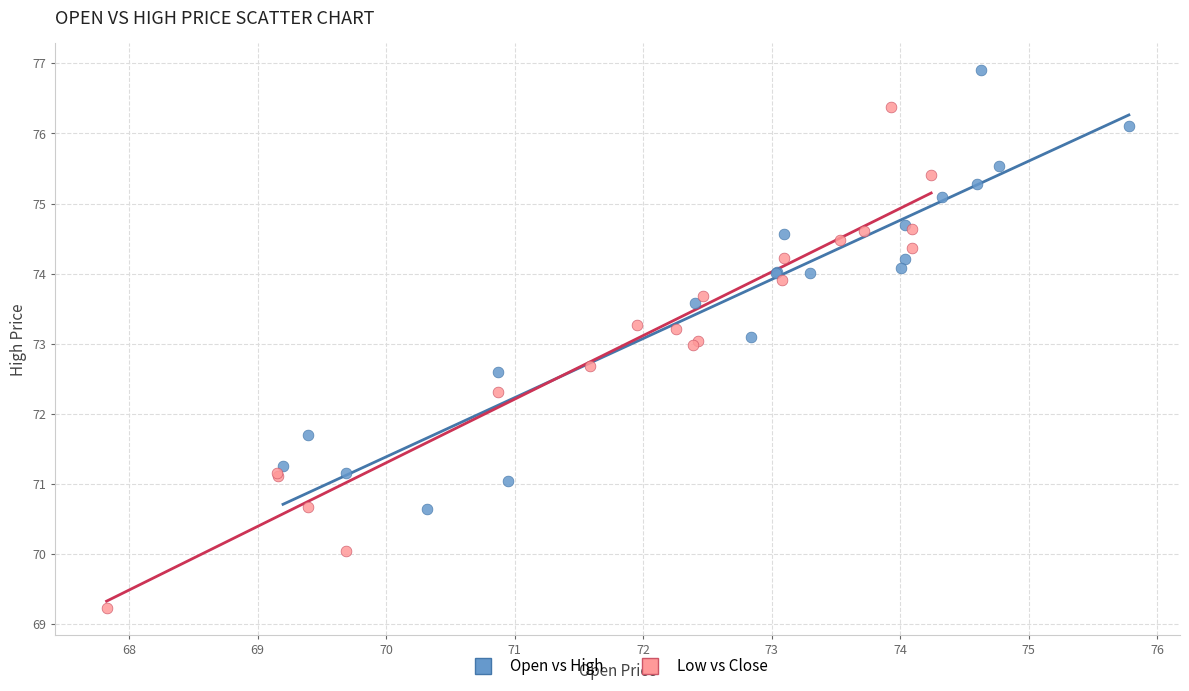

What are all the series names shown in the legend?

Open vs High, Low vs Close